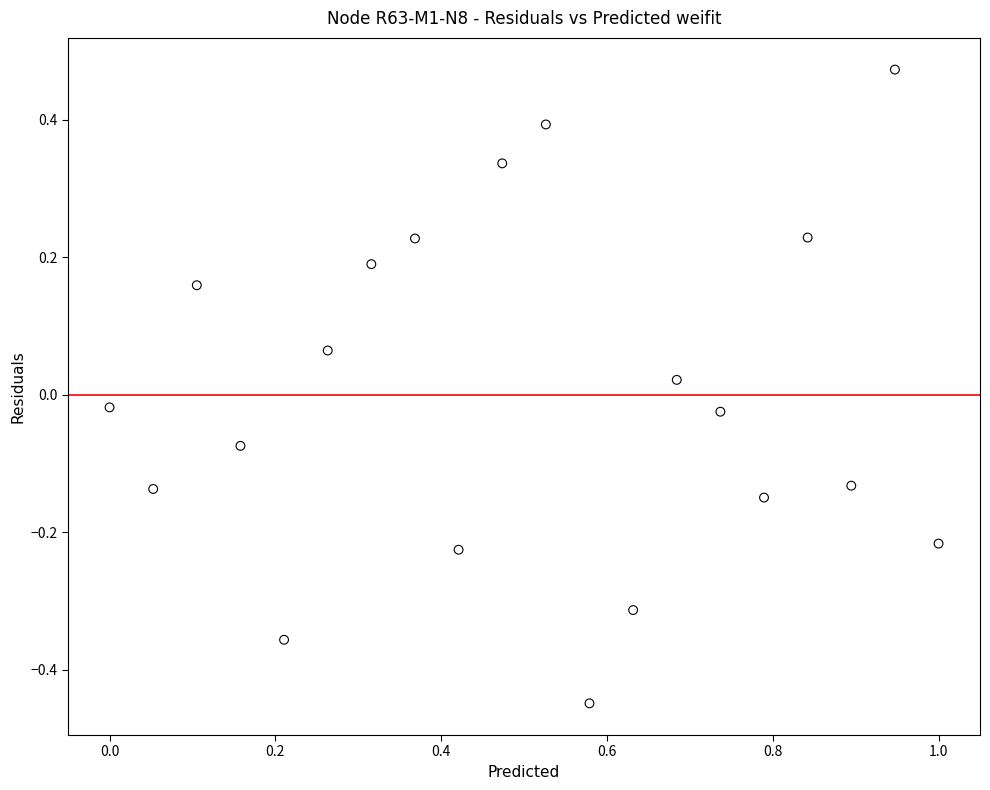

What is the range of Y values (max minus min)?

0.9